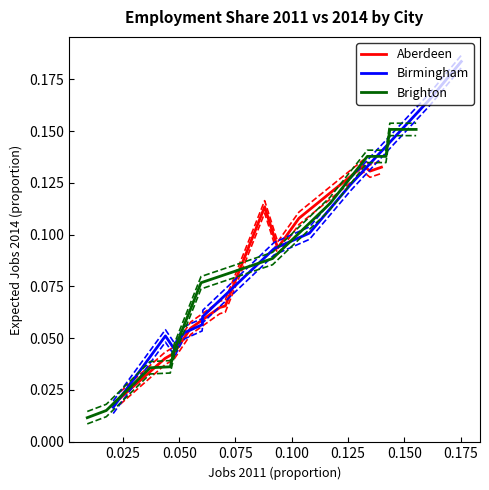

At how many categories does at least one series exceed 0?

12